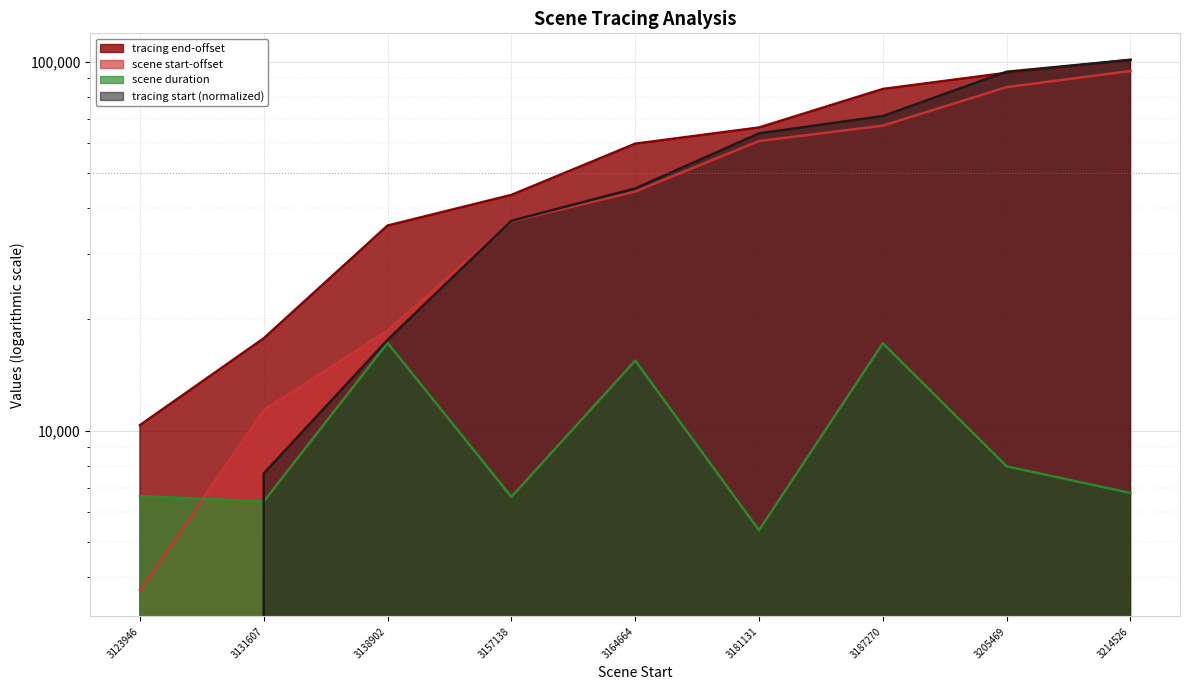

The tracing start series shows 64191.1 at 3157138. True or false?

False